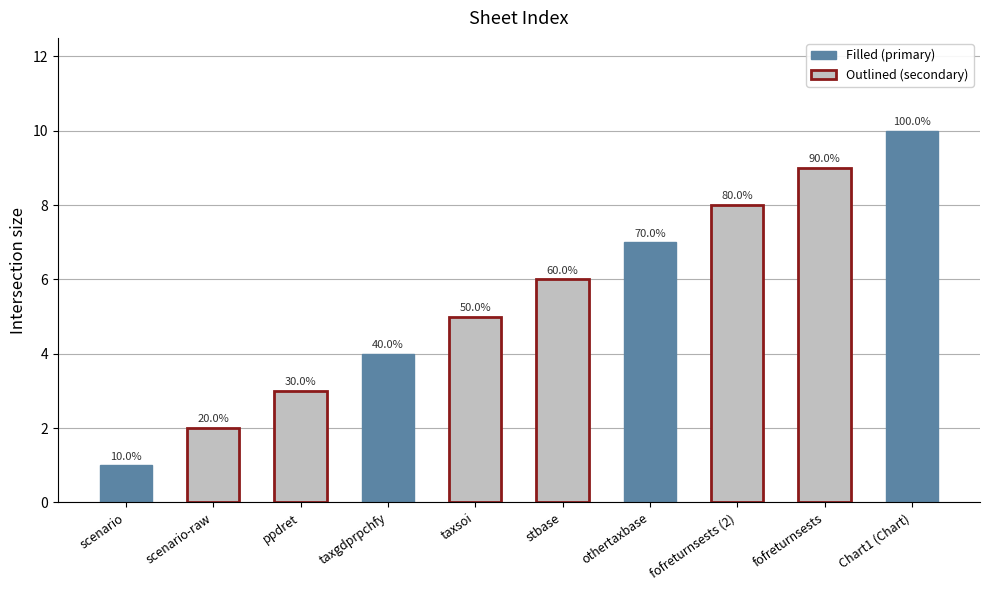

Does the chart contain any negative values?

No